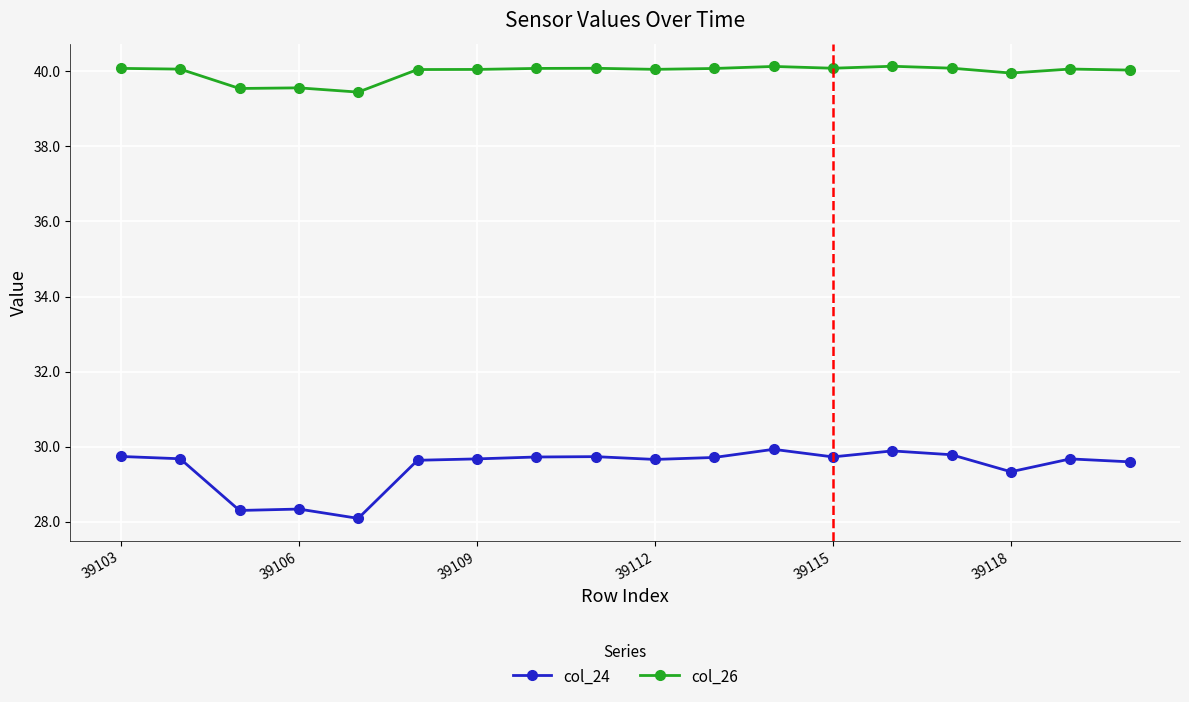

What is the greatest value displayed?

40.1